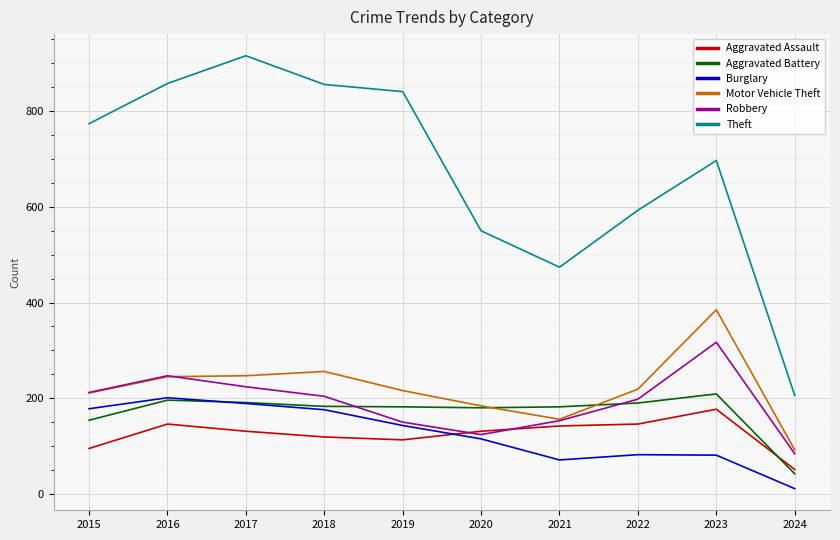

Which series changed the most between 2016 and 2021?

Theft